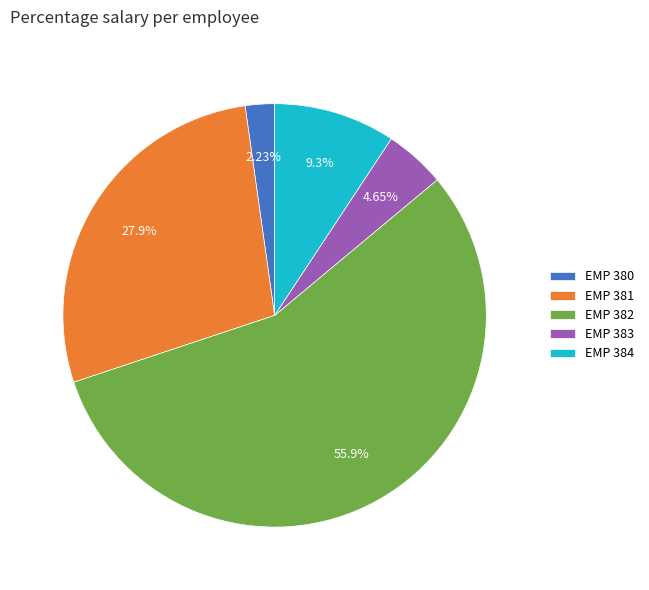

To the nearest percent, what is the difference between the largest and smallest slice percentages?

54%